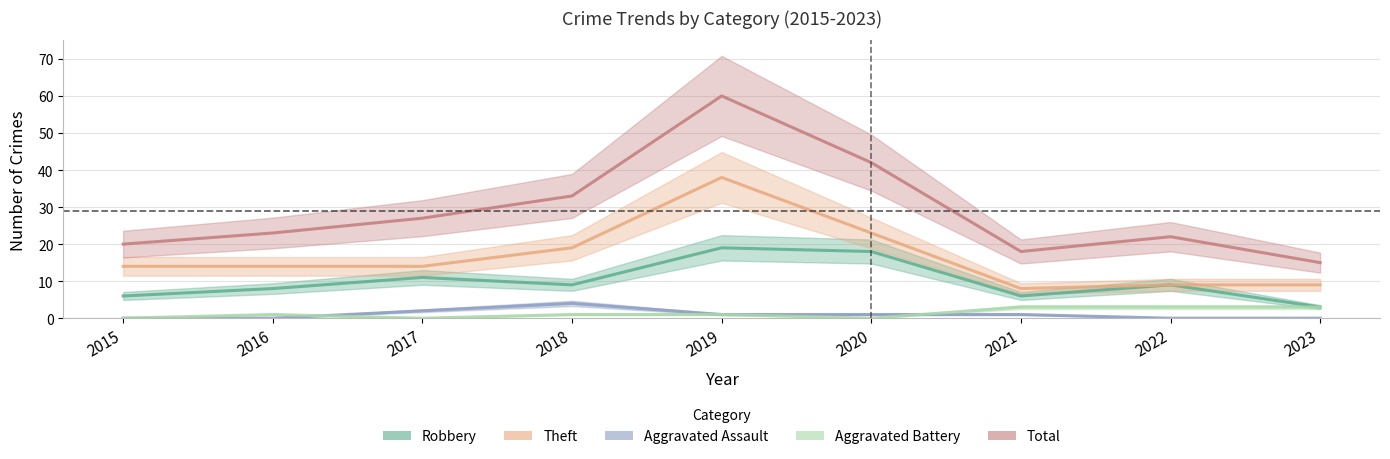

What is the spread (max minus min) of values at 2017?

27